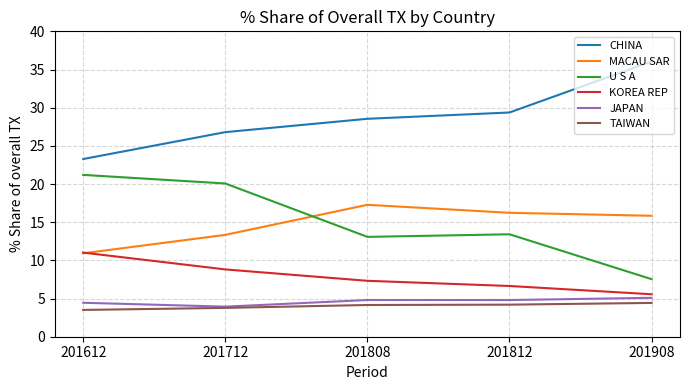

At how many categories does at least one series exceed 28?

3